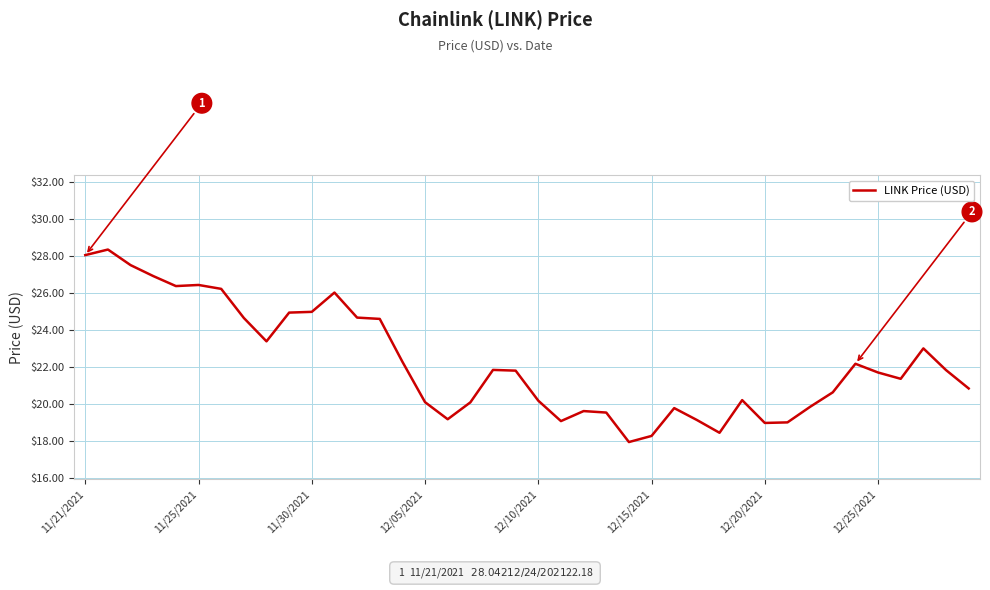

What is the minimum value shown in the chart?

18.0